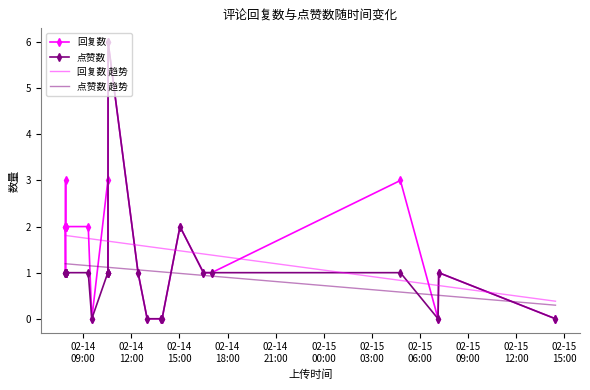

True or false: 回复数 has more than 2 points higher than both neighbors.

True